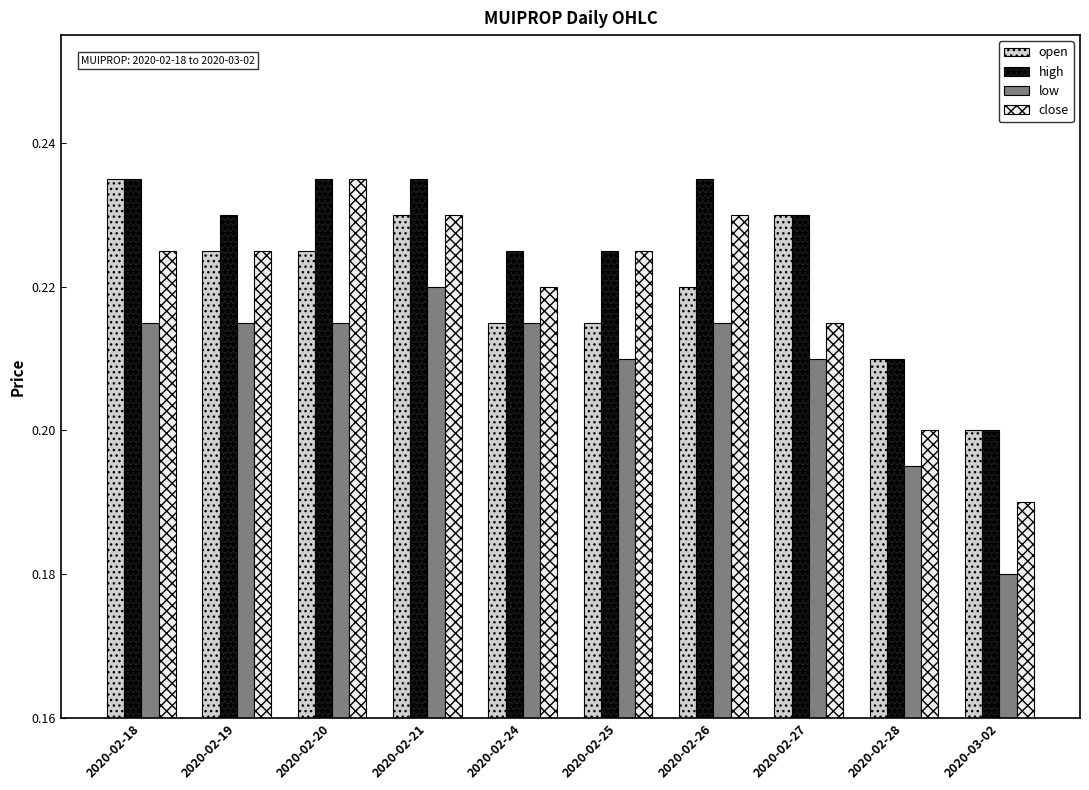

What is the sum of all low values?

2.1